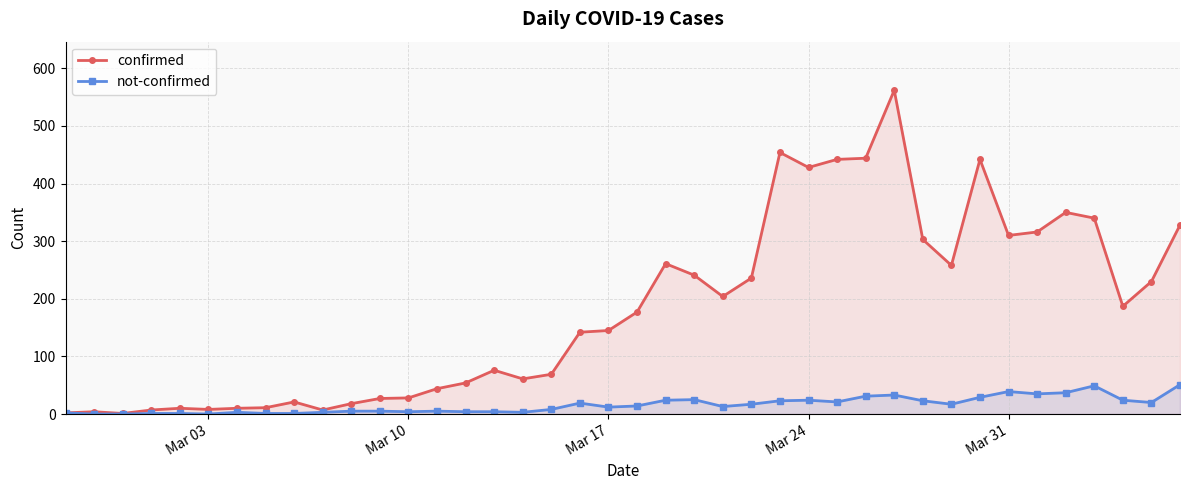

Rank the series by their maximum value, from lowest to highest.

not-confirmed, confirmed